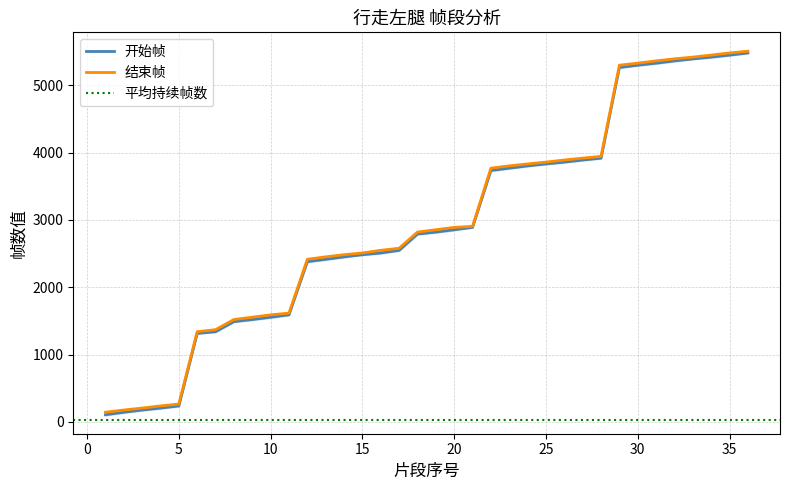

What is the difference between the 结束帧 values at 6 and 13?

1112